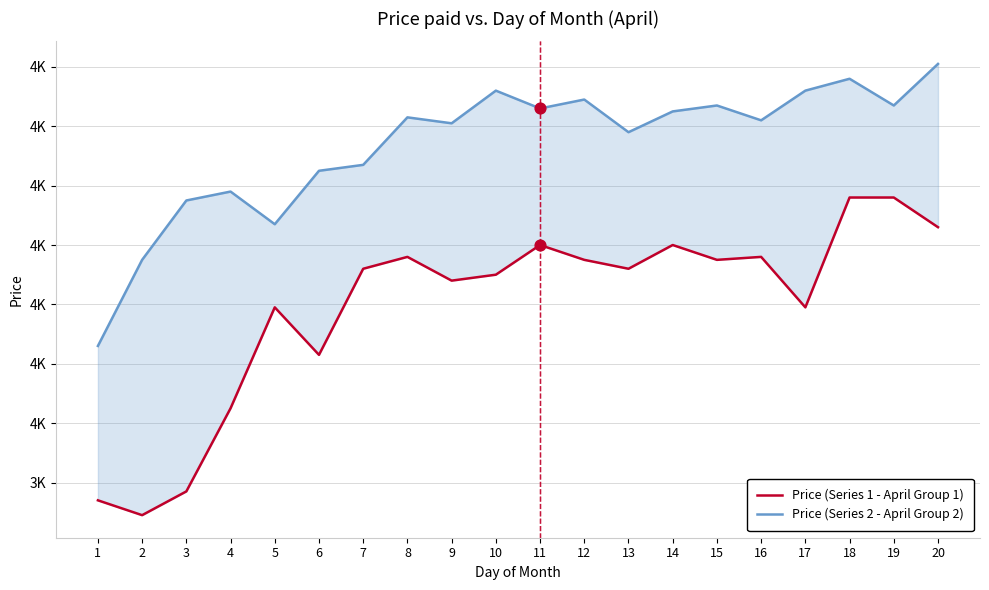

Which series reaches the maximum Y coordinate?

Price (Series 2 - April Group 2)